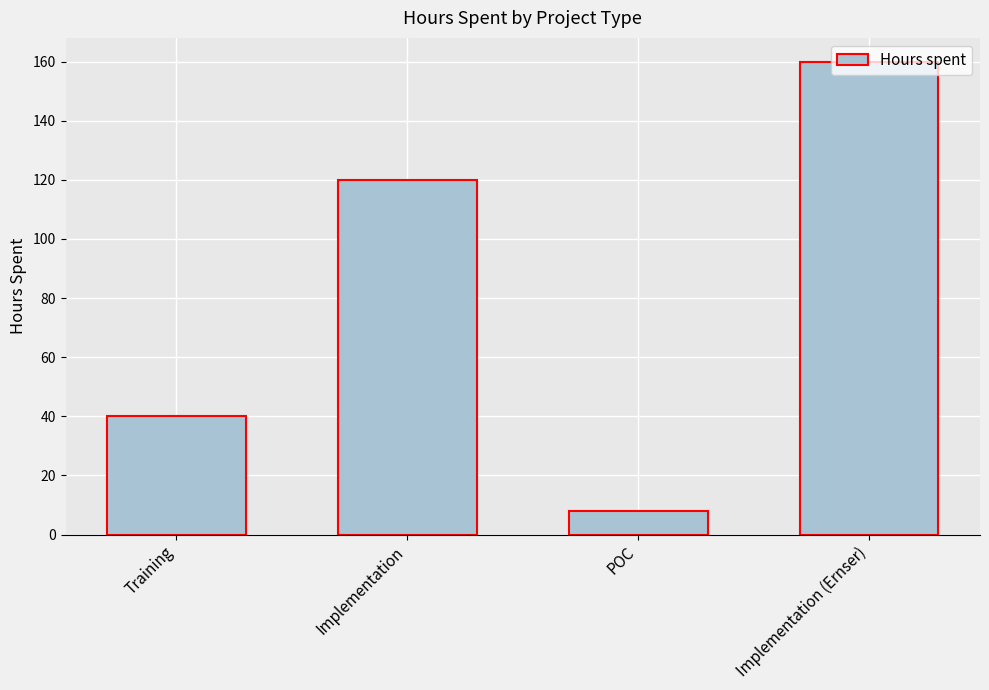

What is the label of the 4th bar from the left?

Implementation (Ernser)